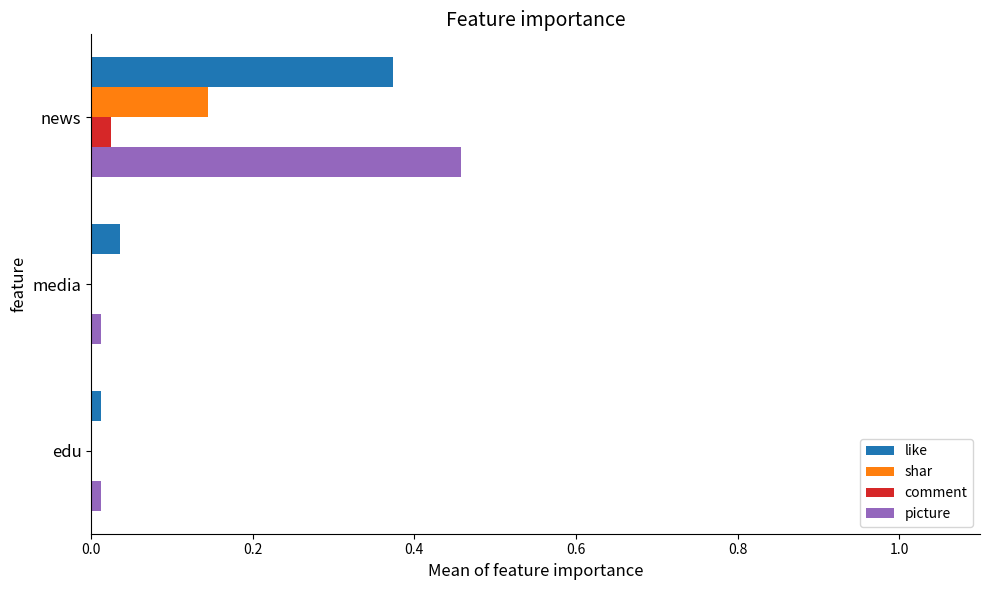

Which category has the highest value across all series?

news